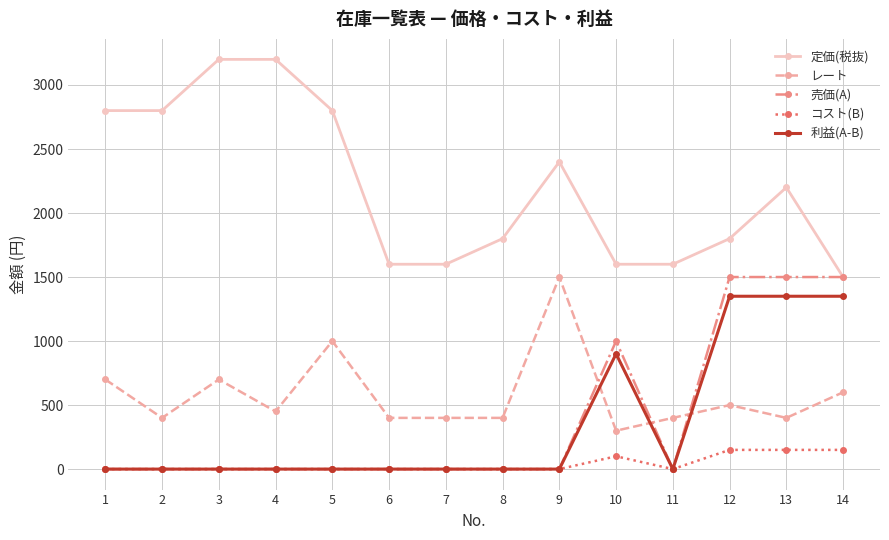

True or false: レート has more than 2 points higher than both neighbors.

True